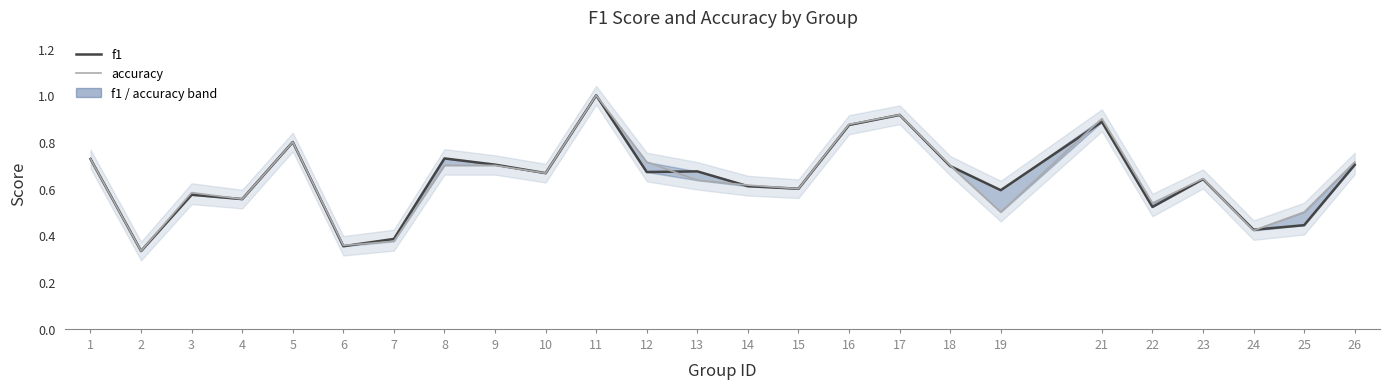

What is the value of the accuracy point at the 6th from the left?

0.4